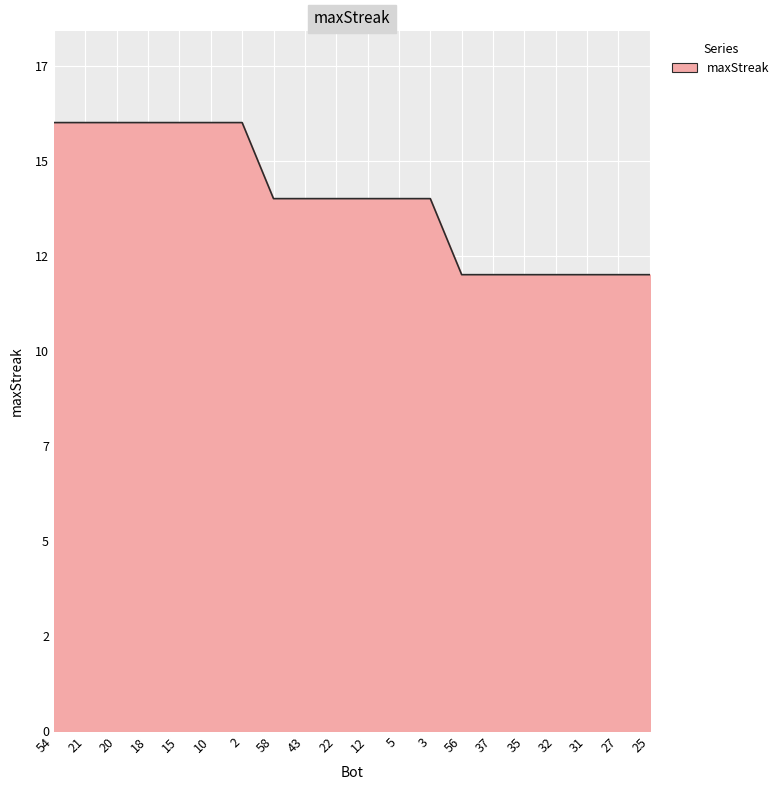

Does the chart have visible grid lines?

Yes